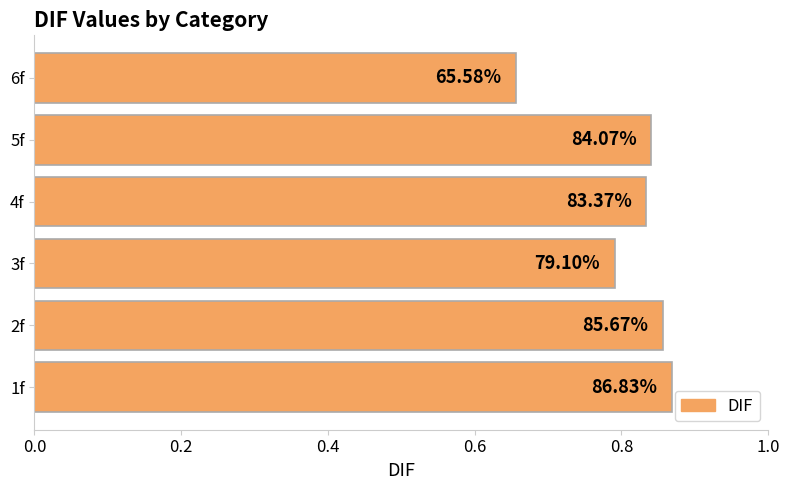

How many bars are there in total?

6